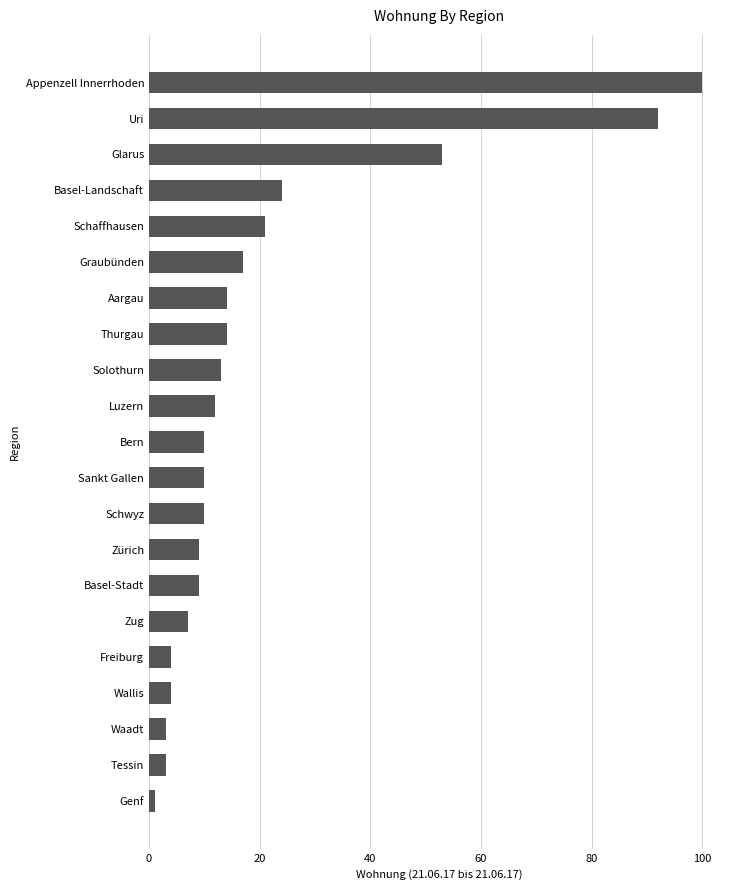

Does the chart contain any negative values?

No